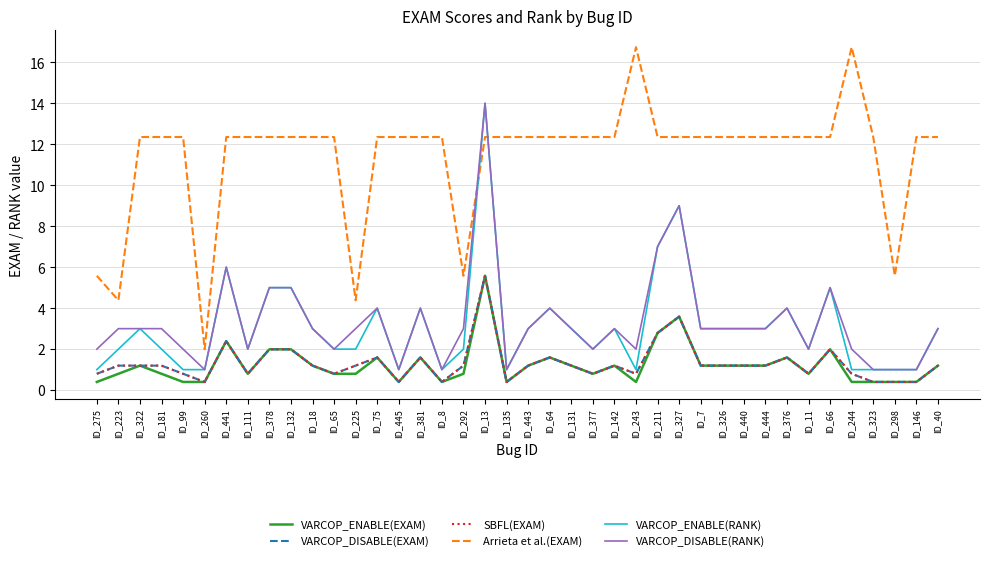

Reading left to right, extract all data points from this chart.

VARCOP_ENABLE(EXAM): ID_275=0.4	ID_223=0.8	ID_322=1.2	ID_181=0.8	ID_99=0.4	ID_260=0.4	ID_441=2.4	ID_111=0.8	ID_378=2.0	ID_132=2.0	ID_18=1.2	ID_65=0.8	ID_225=0.8	ID_75=1.6	ID_445=0.4	ID_381=1.6	ID_8=0.4	ID_292=0.8	ID_13=5.6	ID_135=0.4	ID_443=1.2	ID_64=1.6	ID_131=1.2	ID_377=0.8	ID_142=1.2	ID_243=0.4	ID_211=2.8	ID_327=3.6	ID_7=1.2	ID_326=1.2	ID_440=1.2	ID_444=1.2	ID_376=1.6	ID_11=0.8	ID_66=2.0	ID_244=0.4	ID_323=0.4	ID_298=0.4	ID_146=0.4	ID_40=1.2
VARCOP_DISABLE(EXAM): ID_275=0.8	ID_223=1.2	ID_322=1.2	ID_181=1.2	ID_99=0.8	ID_260=0.4	ID_441=2.4	ID_111=0.8	ID_378=2.0	ID_132=2.0	ID_18=1.2	ID_65=0.8	ID_225=1.2	ID_75=1.6	ID_445=0.4	ID_381=1.6	ID_8=0.4	ID_292=1.2	ID_13=5.6	ID_135=0.4	ID_443=1.2	ID_64=1.6	ID_131=1.2	ID_377=0.8	ID_142=1.2	ID_243=0.8	ID_211=2.8	ID_327=3.6	ID_7=1.2	ID_326=1.2	ID_440=1.2	ID_444=1.2	ID_376=1.6	ID_11=0.8	ID_66=2.0	ID_244=0.8	ID_323=0.4	ID_298=0.4	ID_146=0.4	ID_40=1.2
SBFL(EXAM): ID_275=0.8	ID_223=1.2	ID_322=1.2	ID_181=1.2	ID_99=0.8	ID_260=0.4	ID_441=2.4	ID_111=0.8	ID_378=2.0	ID_132=2.0	ID_18=1.2	ID_65=0.8	ID_225=1.2	ID_75=1.6	ID_445=0.4	ID_381=1.6	ID_8=0.4	ID_292=1.2	ID_13=5.6	ID_135=0.4	ID_443=1.2	ID_64=1.6	ID_131=1.2	ID_377=0.8	ID_142=1.2	ID_243=0.8	ID_211=2.8	ID_327=3.6	ID_7=1.2	ID_326=1.2	ID_440=1.2	ID_444=1.2	ID_376=1.6	ID_11=0.8	ID_66=2.0	ID_244=0.8	ID_323=0.4	ID_298=0.4	ID_146=0.4	ID_40=1.2
Arrieta et al.(EXAM): ID_275=5.6	ID_223=4.4	ID_322=12.4	ID_181=12.4	ID_99=12.4	ID_260=2.0	ID_441=12.4	ID_111=12.4	ID_378=12.4	ID_132=12.4	ID_18=12.4	ID_65=12.4	ID_225=4.4	ID_75=12.4	ID_445=12.4	ID_381=12.4	ID_8=12.4	ID_292=5.6	ID_13=12.4	ID_135=12.4	ID_443=12.4	ID_64=12.4	ID_131=12.4	ID_377=12.4	ID_142=12.4	ID_243=16.7	ID_211=12.4	ID_327=12.4	ID_7=12.4	ID_326=12.4	ID_440=12.4	ID_444=12.4	ID_376=12.4	ID_11=12.4	ID_66=12.4	ID_244=16.7	ID_323=12.4	ID_298=5.6	ID_146=12.4	ID_40=12.4
VARCOP_ENABLE(RANK): ID_275=1.0	ID_223=2.0	ID_322=3.0	ID_181=2.0	ID_99=1.0	ID_260=1.0	ID_441=6.0	ID_111=2.0	ID_378=5.0	ID_132=5.0	ID_18=3.0	ID_65=2.0	ID_225=2.0	ID_75=4.0	ID_445=1.0	ID_381=4.0	ID_8=1.0	ID_292=2.0	ID_13=14.0	ID_135=1.0	ID_443=3.0	ID_64=4.0	ID_131=3.0	ID_377=2.0	ID_142=3.0	ID_243=1.0	ID_211=7.0	ID_327=9.0	ID_7=3.0	ID_326=3.0	ID_440=3.0	ID_444=3.0	ID_376=4.0	ID_11=2.0	ID_66=5.0	ID_244=1.0	ID_323=1.0	ID_298=1.0	ID_146=1.0	ID_40=3.0
VARCOP_DISABLE(RANK): ID_275=2.0	ID_223=3.0	ID_322=3.0	ID_181=3.0	ID_99=2.0	ID_260=1.0	ID_441=6.0	ID_111=2.0	ID_378=5.0	ID_132=5.0	ID_18=3.0	ID_65=2.0	ID_225=3.0	ID_75=4.0	ID_445=1.0	ID_381=4.0	ID_8=1.0	ID_292=3.0	ID_13=14.0	ID_135=1.0	ID_443=3.0	ID_64=4.0	ID_131=3.0	ID_377=2.0	ID_142=3.0	ID_243=2.0	ID_211=7.0	ID_327=9.0	ID_7=3.0	ID_326=3.0	ID_440=3.0	ID_444=3.0	ID_376=4.0	ID_11=2.0	ID_66=5.0	ID_244=2.0	ID_323=1.0	ID_298=1.0	ID_146=1.0	ID_40=3.0